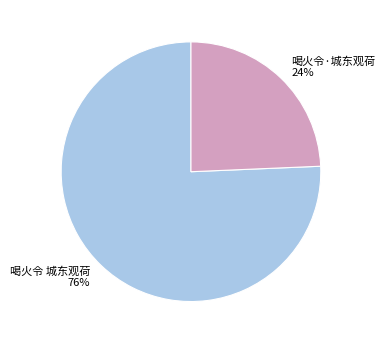

To the nearest percent, what is the average slice percentage?

50%